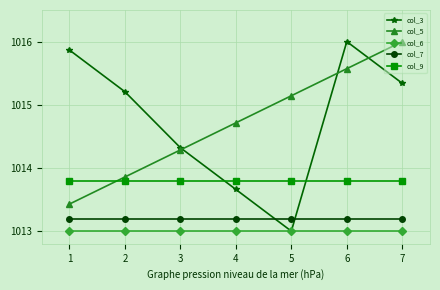

At 7, list the series in order from largest to smallest.

col_5, col_3, col_9, col_7, col_6